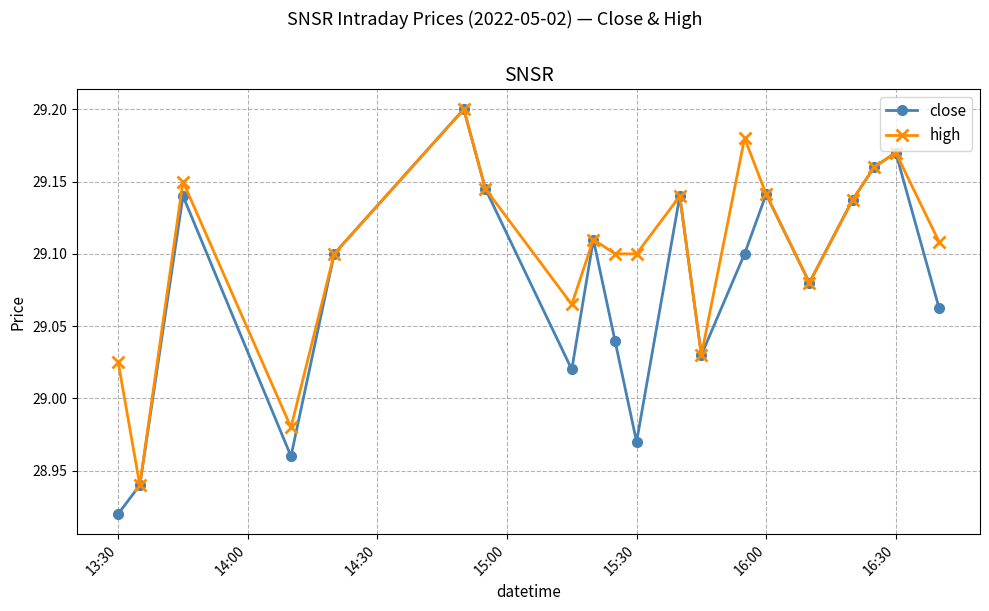

Which series has the largest total across all categories?

high